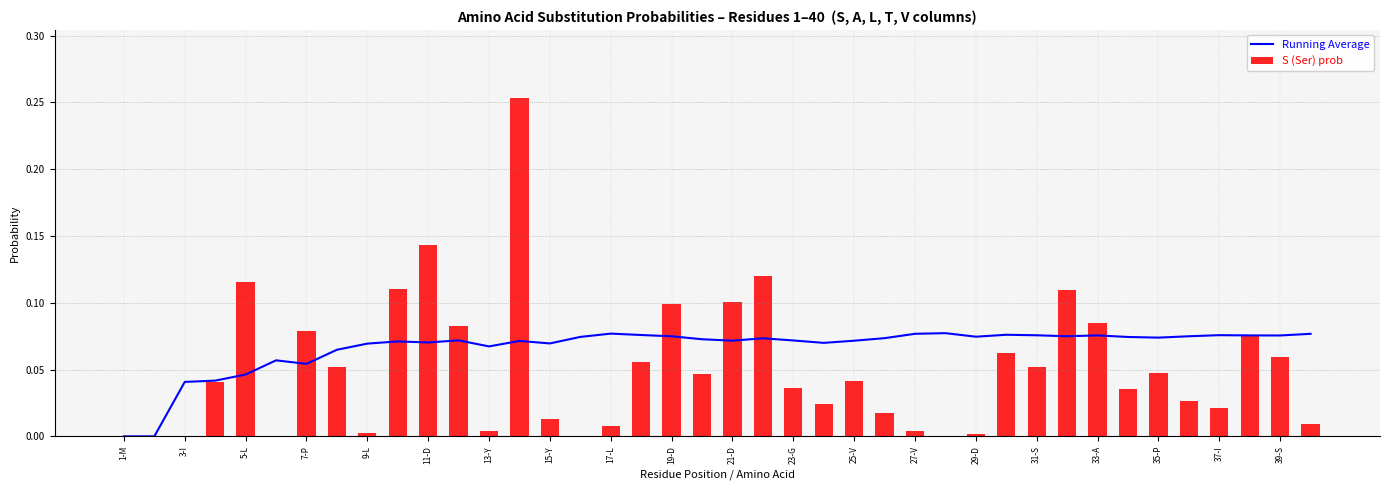

Rank the series by their maximum value, from lowest to highest.

Running Average, S (Ser) prob